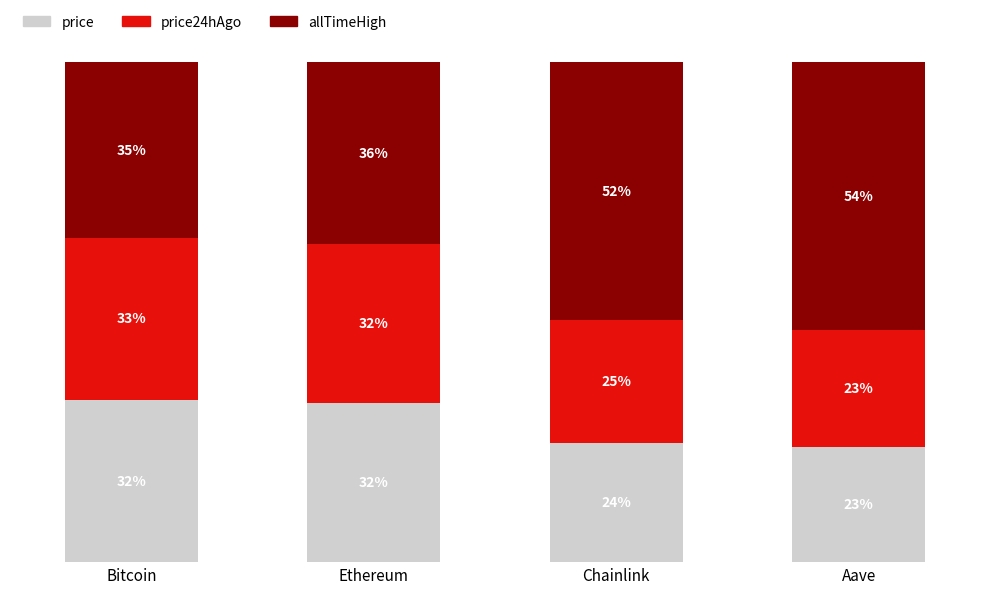

Is it true that price equals 31.9 at Chainlink?

False